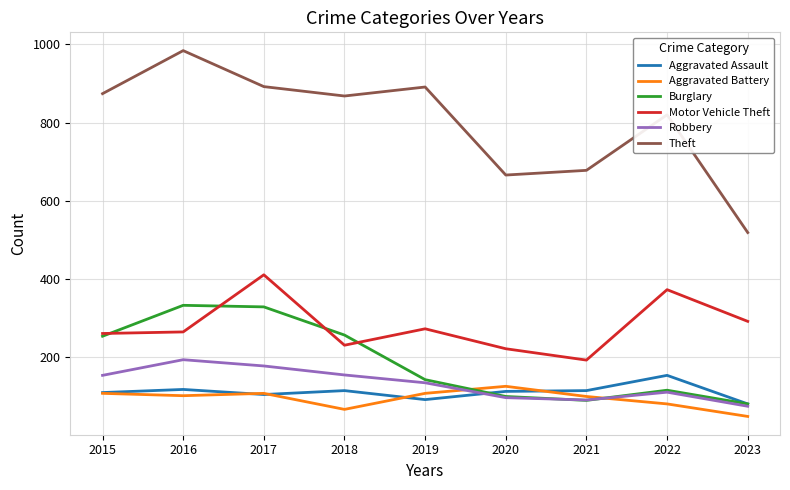

The Burglary series shows 100 at 2020. True or false?

True